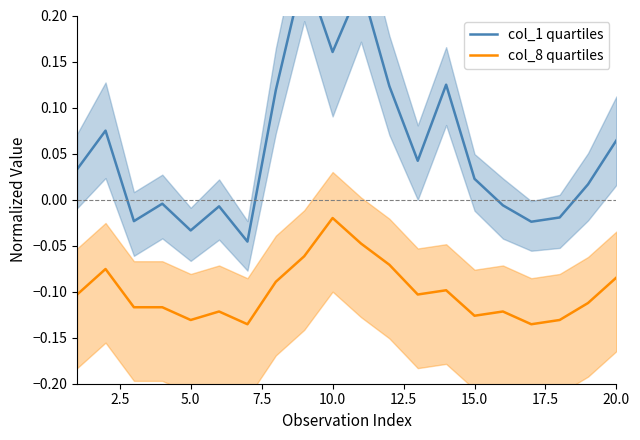

At which label is col_8 quartiles closest to 0?

10.0